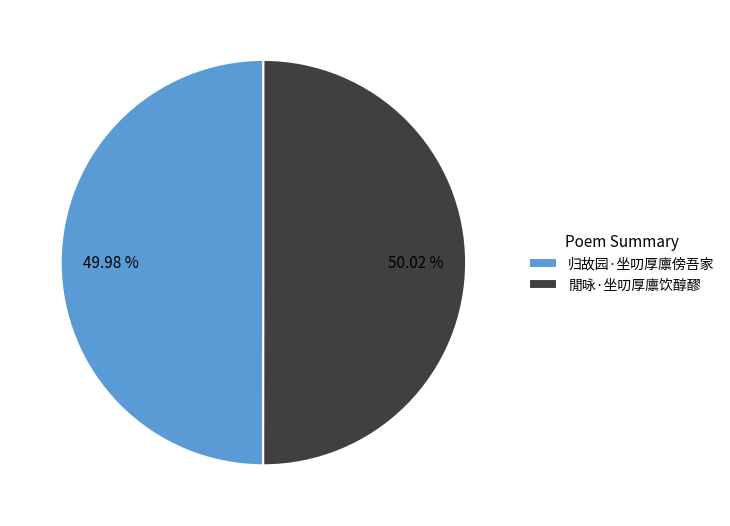

Is there any slice that represents more than half of the pie?

Yes